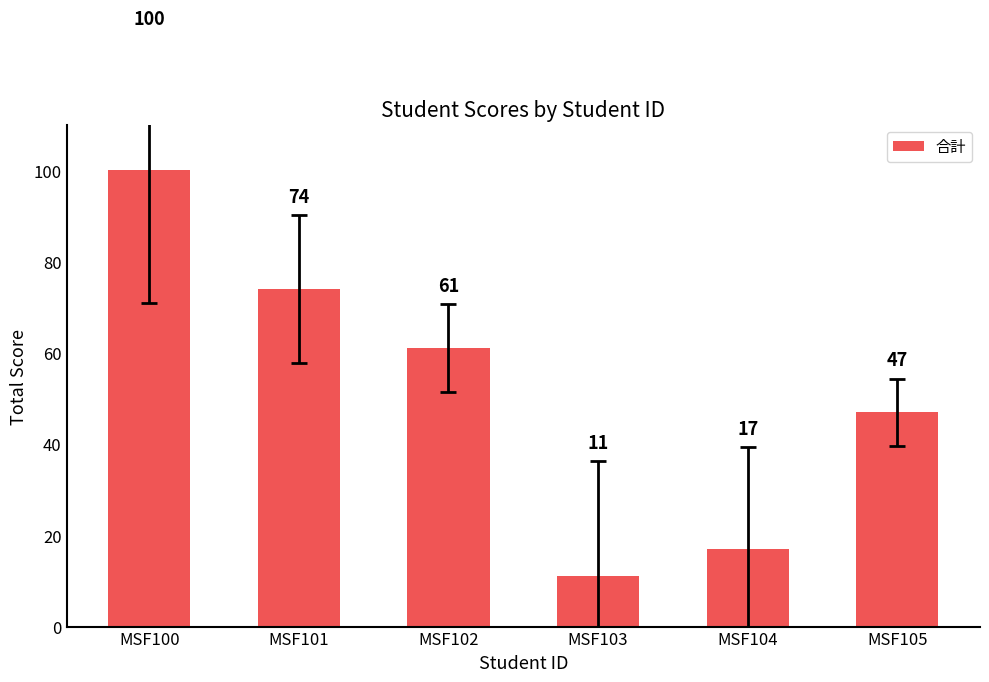

What is the minimum value shown in the chart?

11